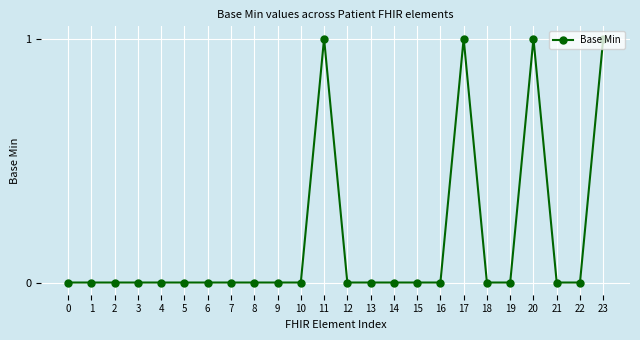

What is the value of the 21st point from the left?

1